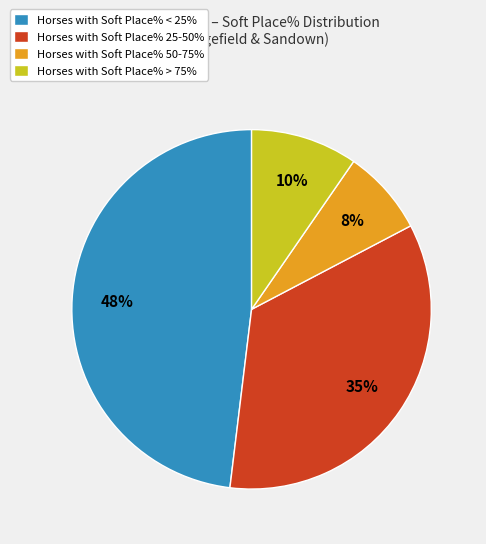

Do Horses with Soft Place% 25-50% and Horses with Soft Place% > 75% together represent more than half of the pie?

No